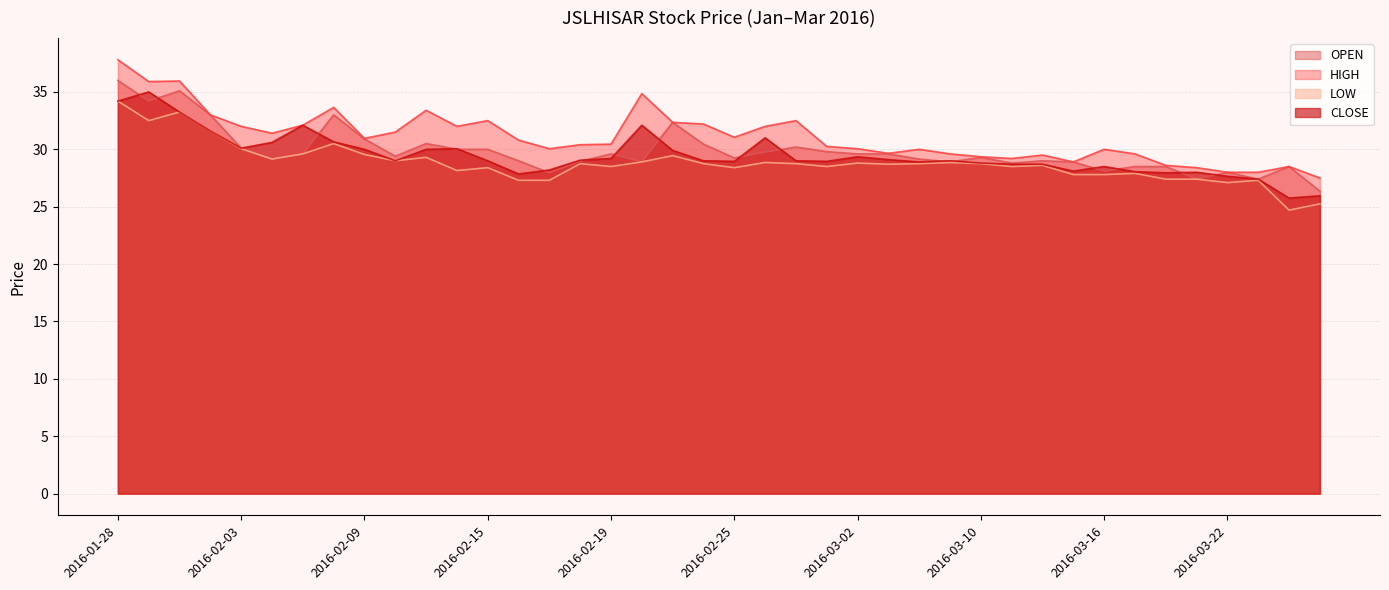

At which label is LOW closest to 29?

2016-02-10